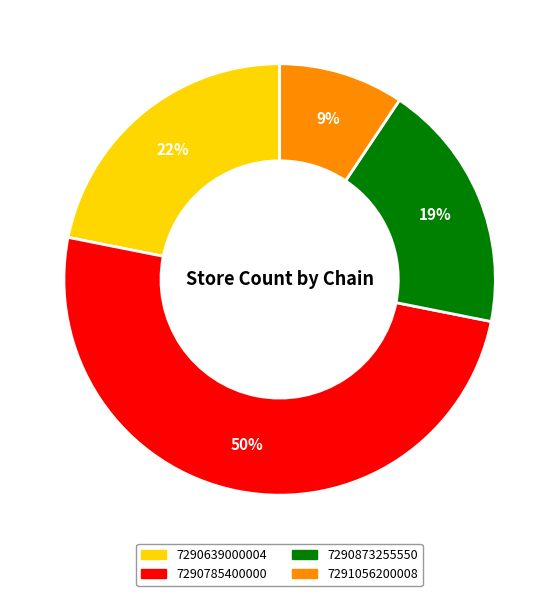

True or false: 7290639000004 accounts for 22% of the total.

True